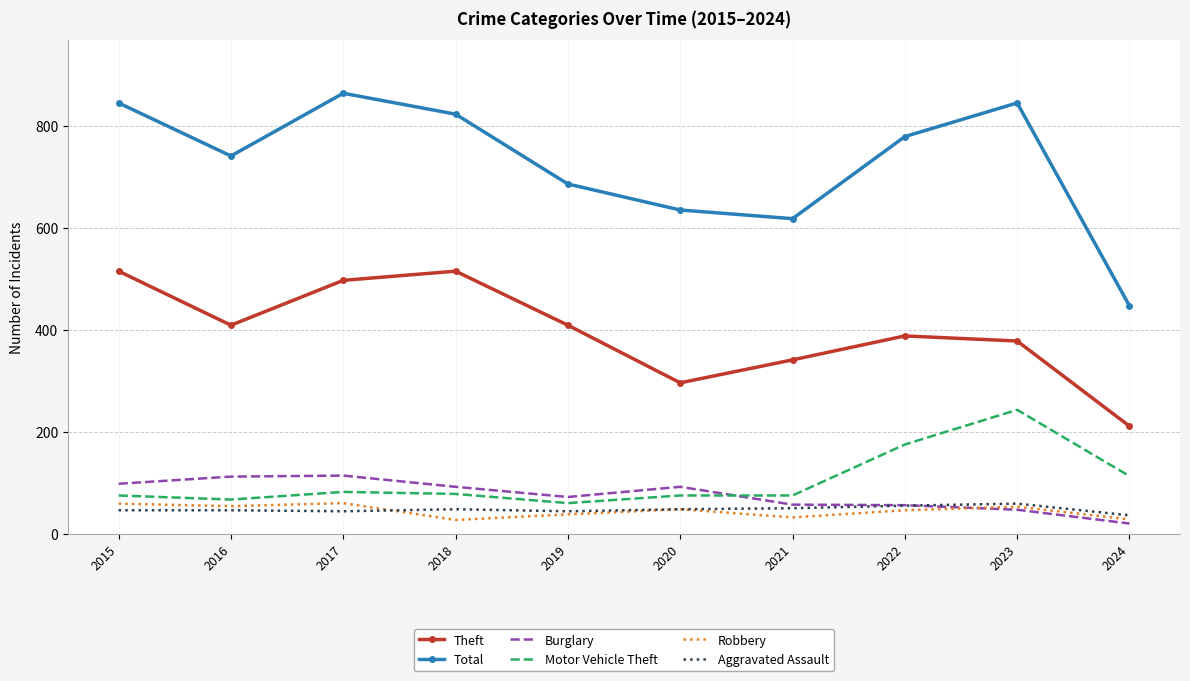

What is the spread (max minus min) of values at 2020?

587